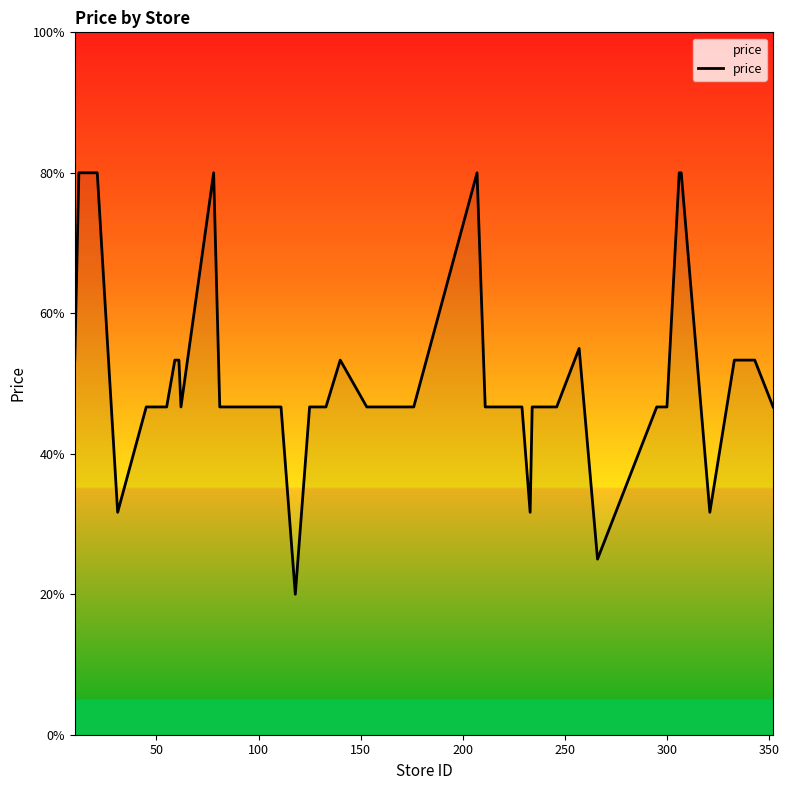

What is the greatest value displayed?

80.0